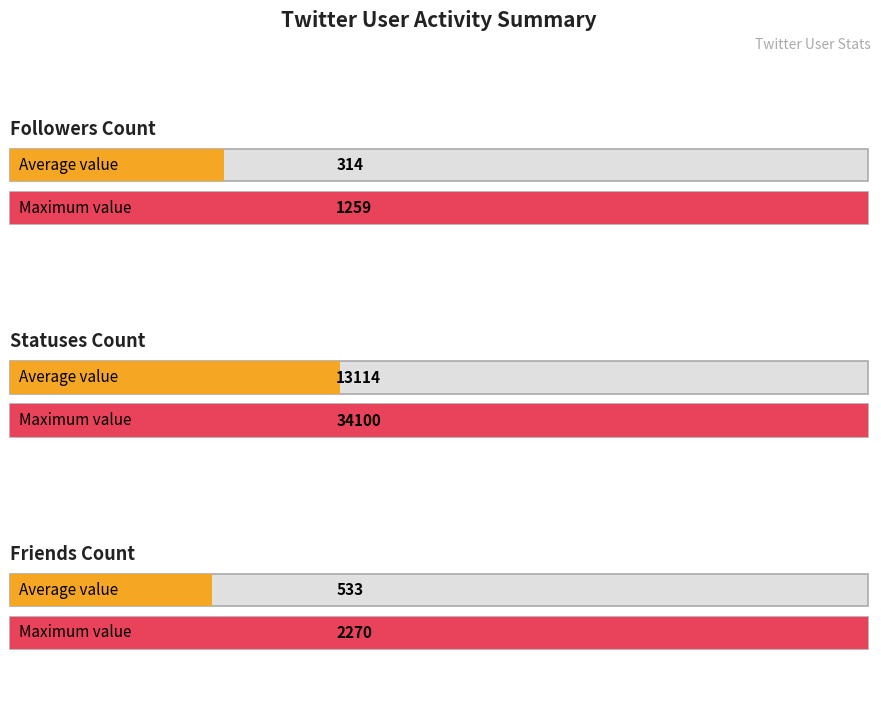

Which series has the largest range (max minus min)?

statuses_count